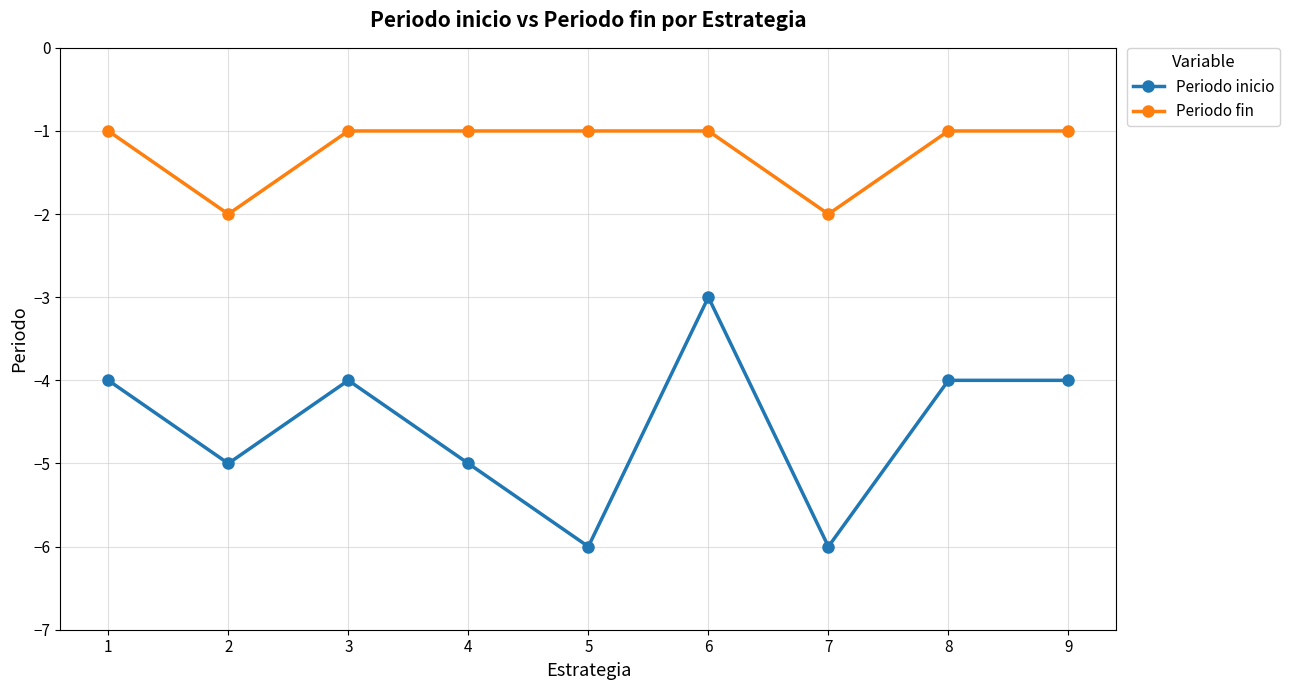

At which label does Periodo inicio reach its peak?

6